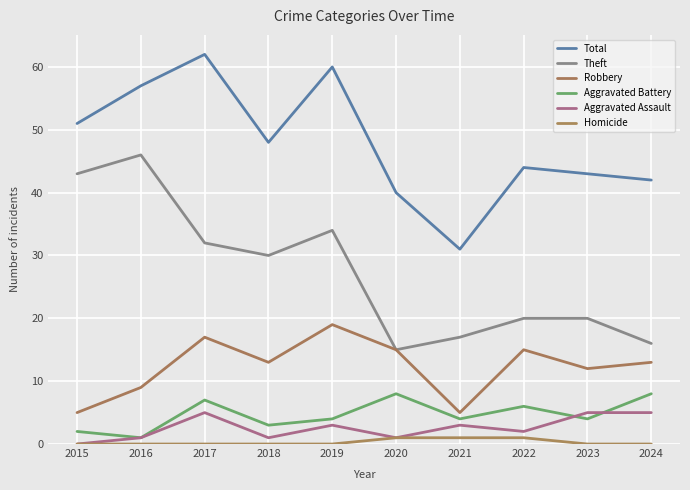

At which label does Total first exceed 48?

2015